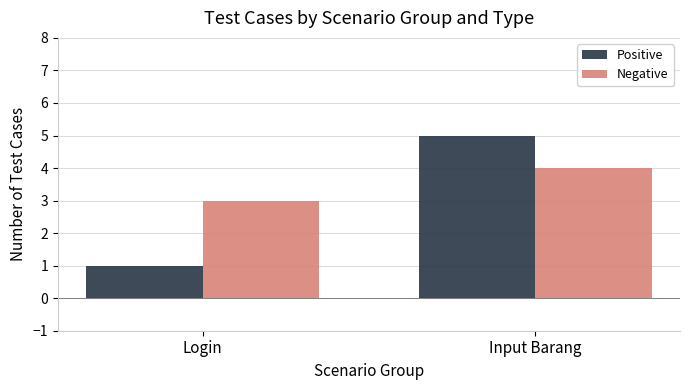

Are the bars grouped side by side (vs. stacked)?

Yes